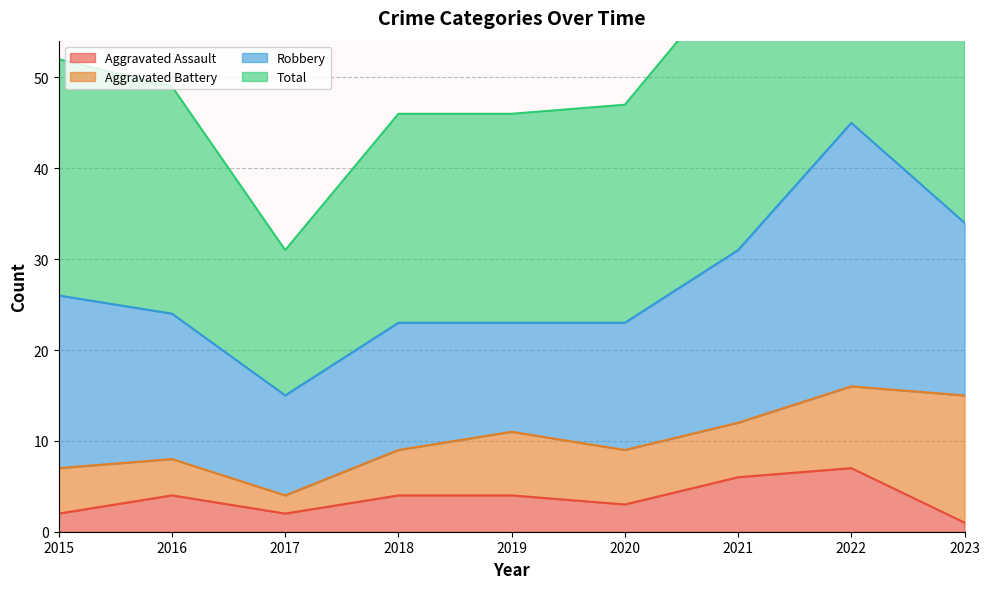

Is it true that Aggravated Assault equals 1 at 2019?

False